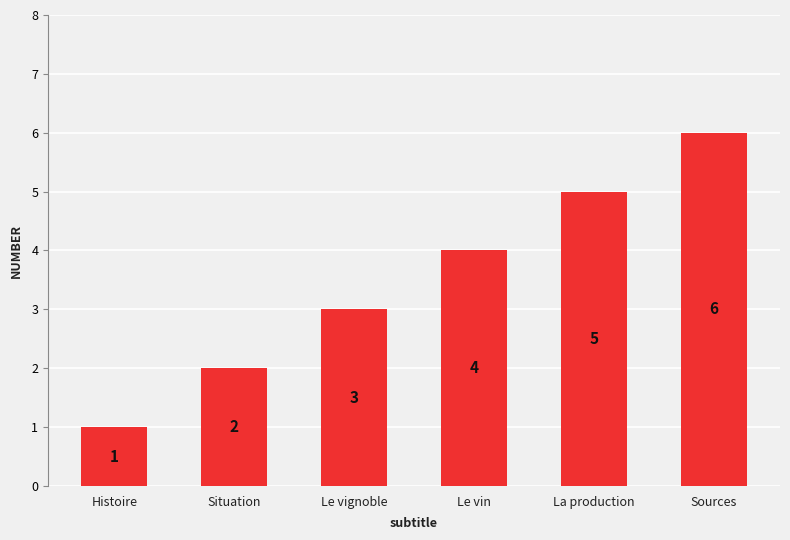

List the labels in order of value, largest first.

Sources, La production, Le vin, Le vignoble, Situation, Histoire